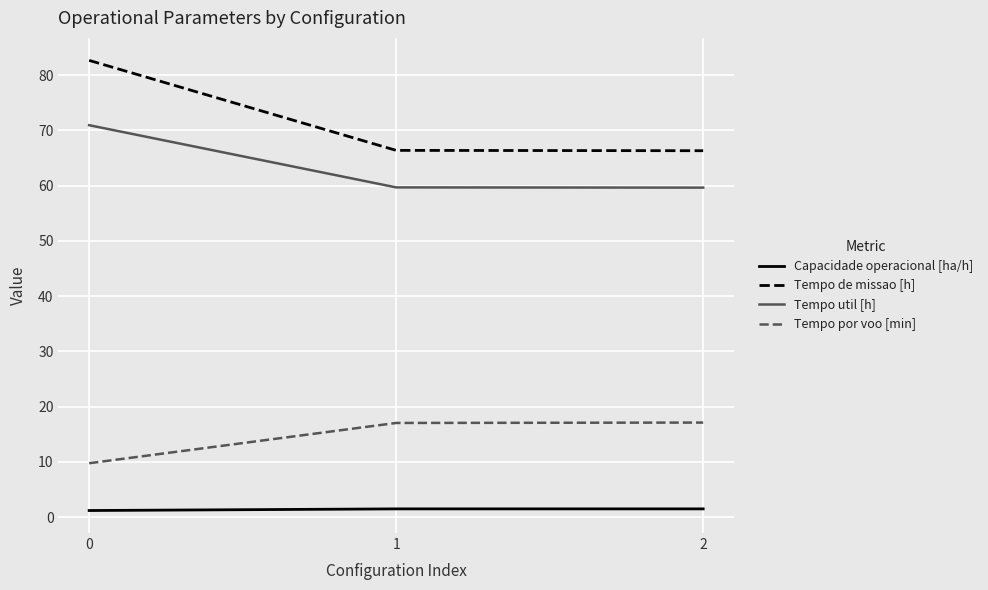

The Tempo util [h] series shows 71.0 at 0. True or false?

True